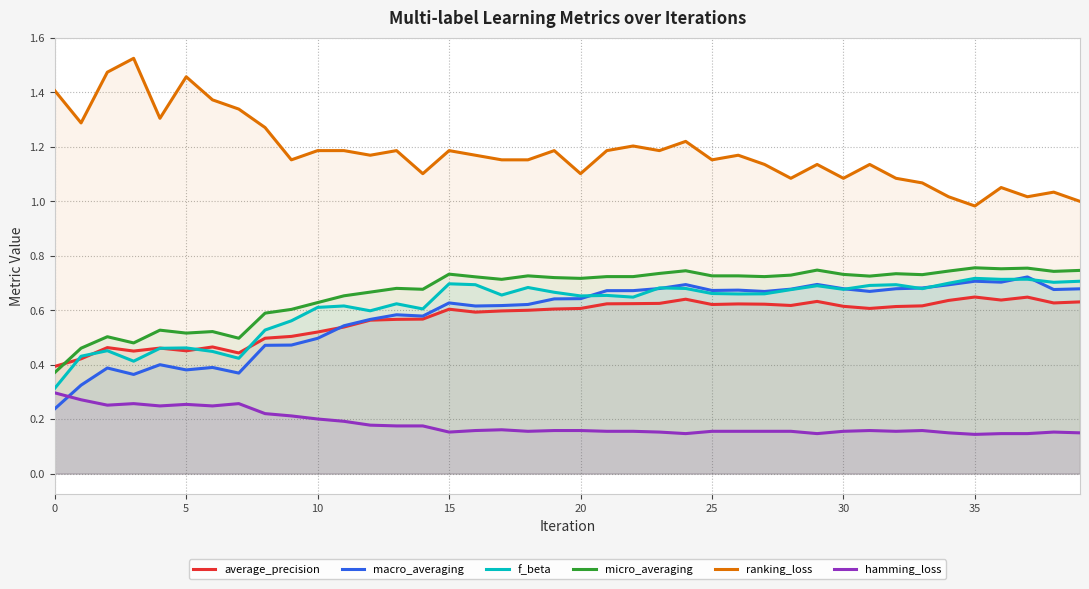

What is the difference between the maximum and minimum values in the ranking_loss series?

0.5